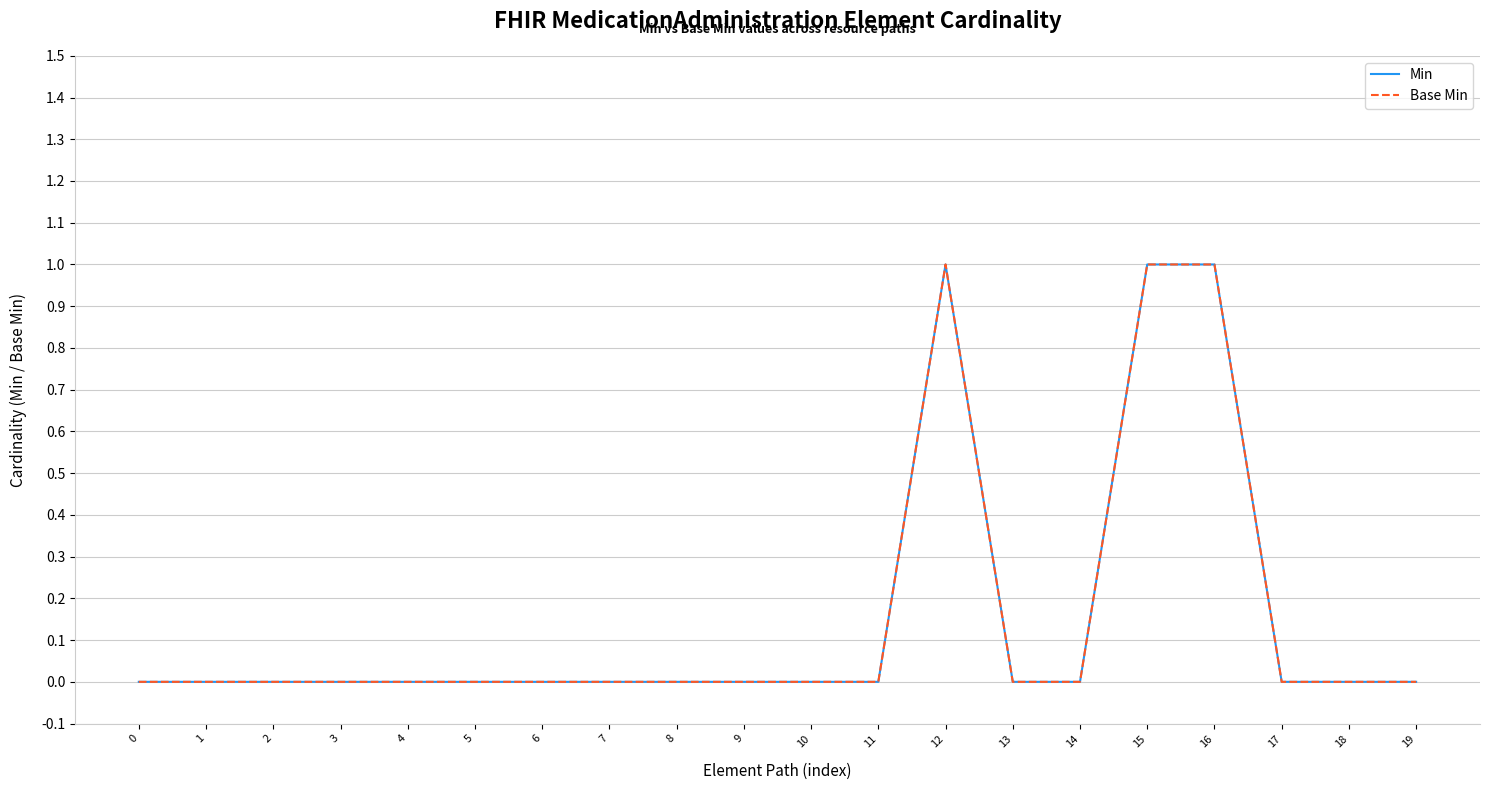

Rank the series by their maximum value, from lowest to highest.

Min, Base Min